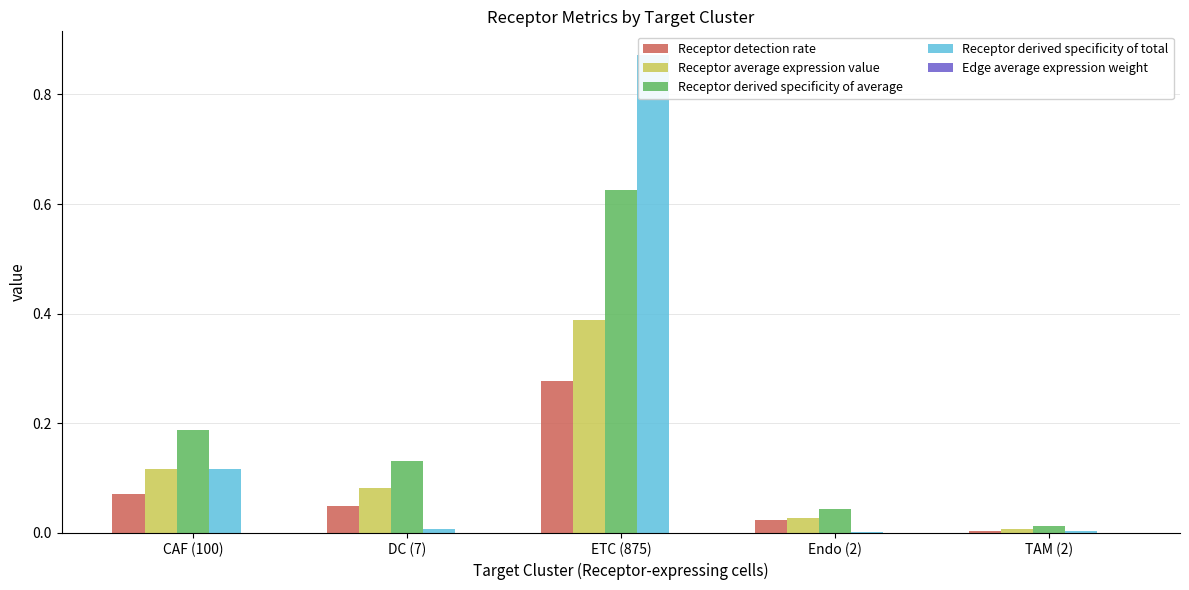

What is the value of the Receptor derived specificity of total bar at the 3rd from the left?

0.9